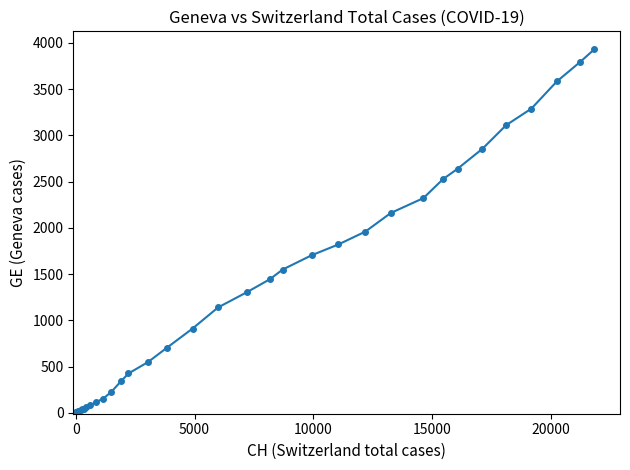

How many categories are shown in the chart?

40